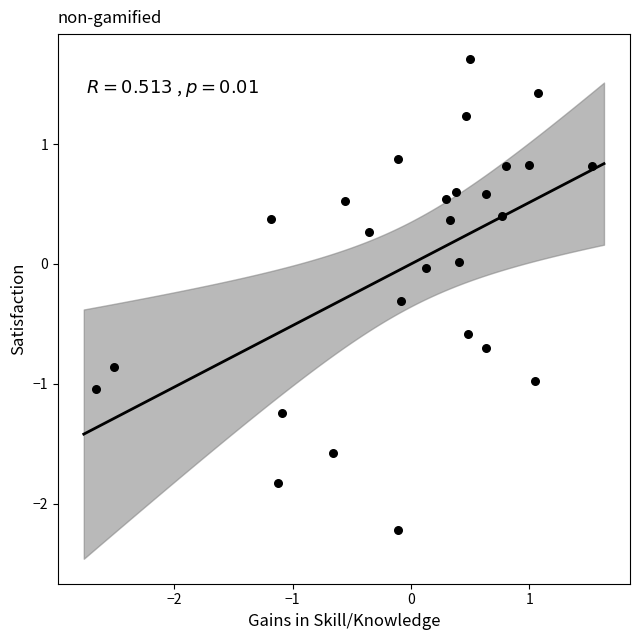

What is the range of X values (max minus min)?

4.2